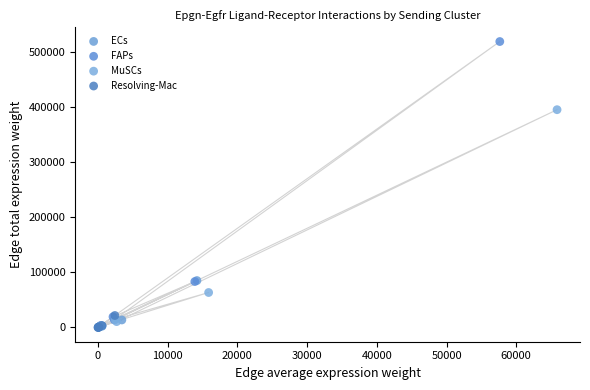

What are all the series names shown in the legend?

ECs, FAPs, MuSCs, Resolving-Mac